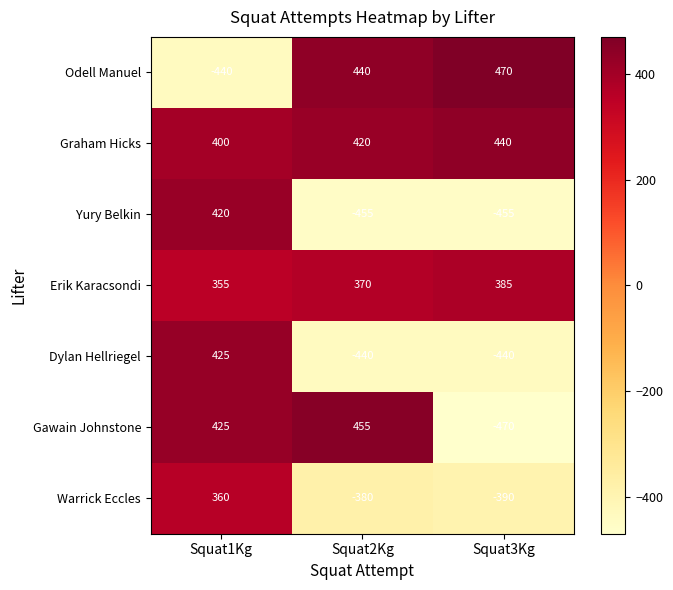

List the series in order of their peak value, highest first.

Odell Manuel, Gawain Johnstone, Graham Hicks, Dylan Hellriegel, Yury Belkin, Erik Karacsondi, Warrick Eccles